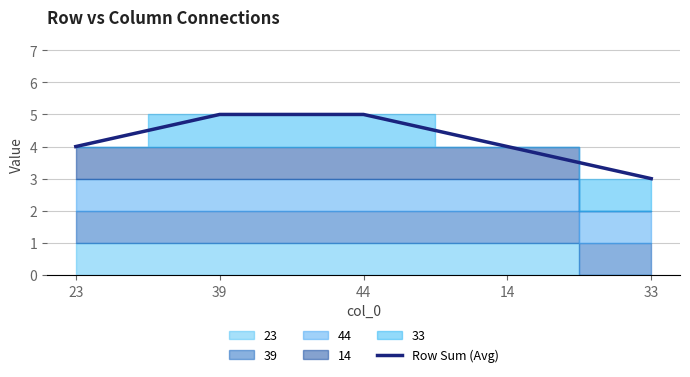

True or false: there are more than 0 points higher than both neighbors.

False